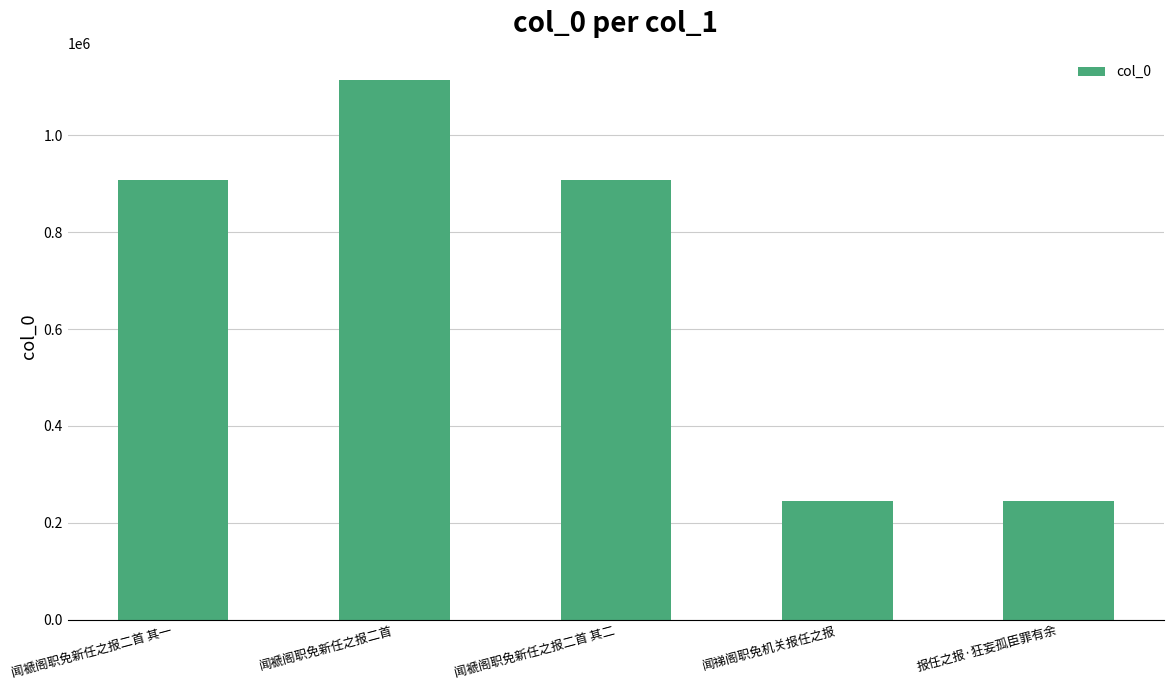

What is the change in value from 闻褫阁职免新任之报二首 to 闻褫阁职免新任之报二首 其二?

-207103